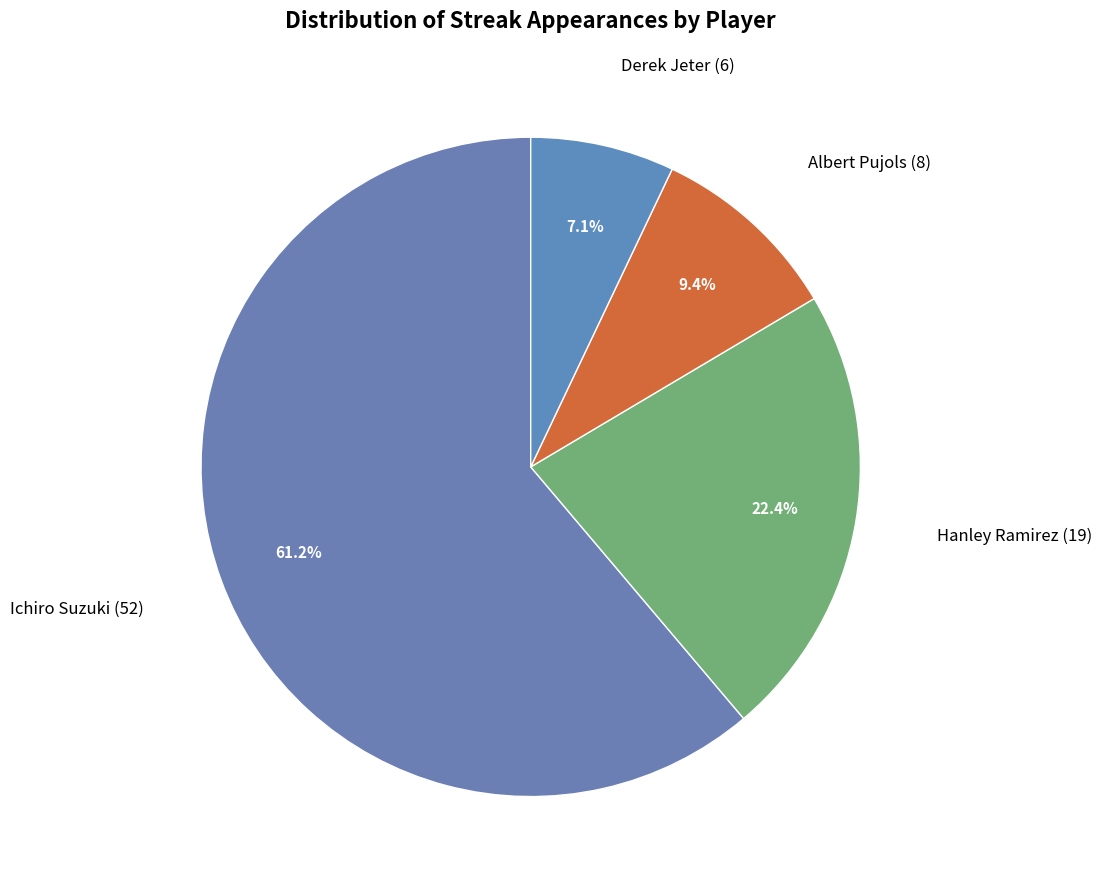

How many slices are in this pie chart?

4